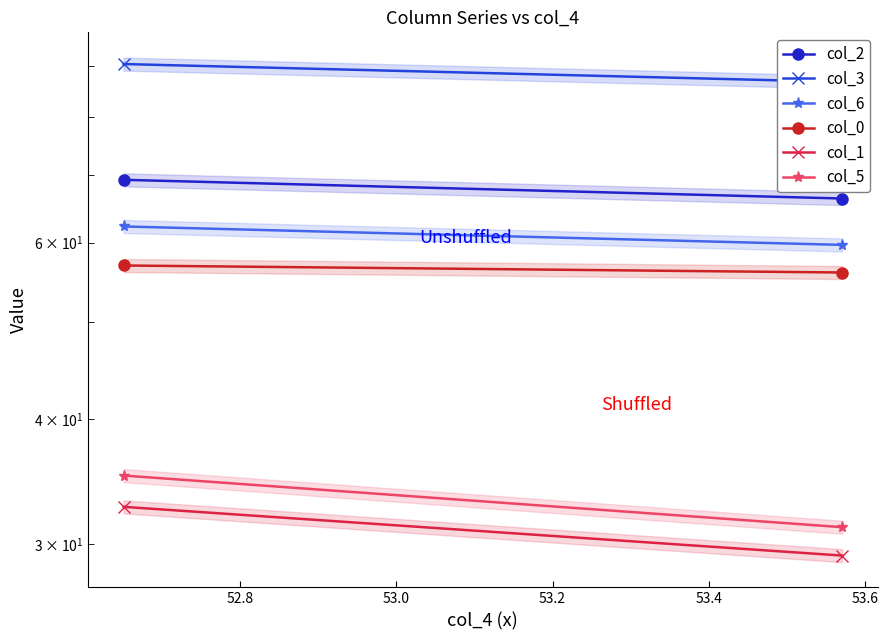

List the series in order of their peak value, lowest first.

col_1, col_5, col_0, col_6, col_2, col_3